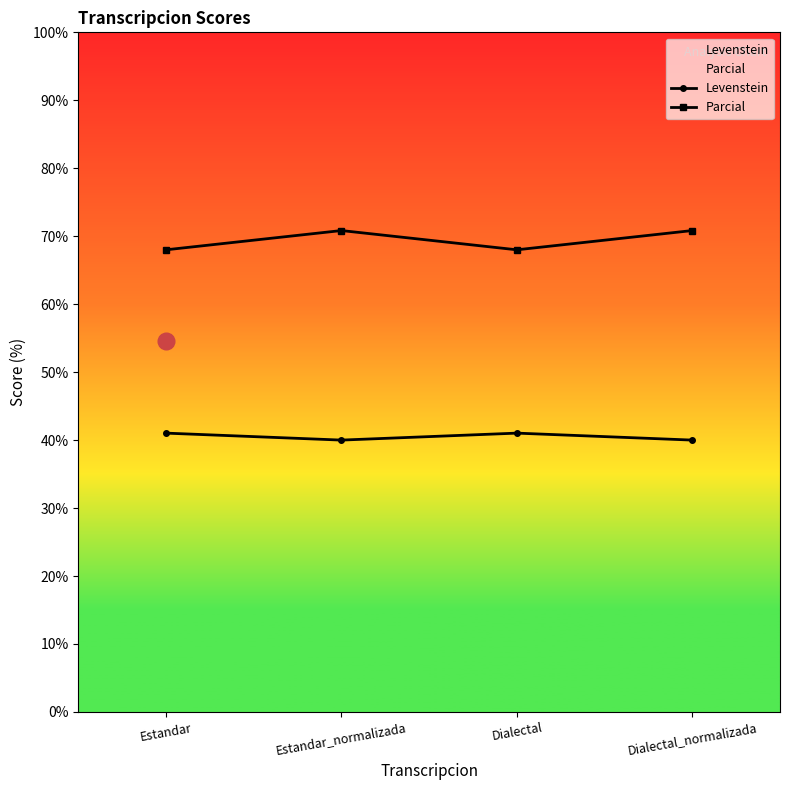

Which label corresponds to the largest value in the chart?

Estandar_normalizada